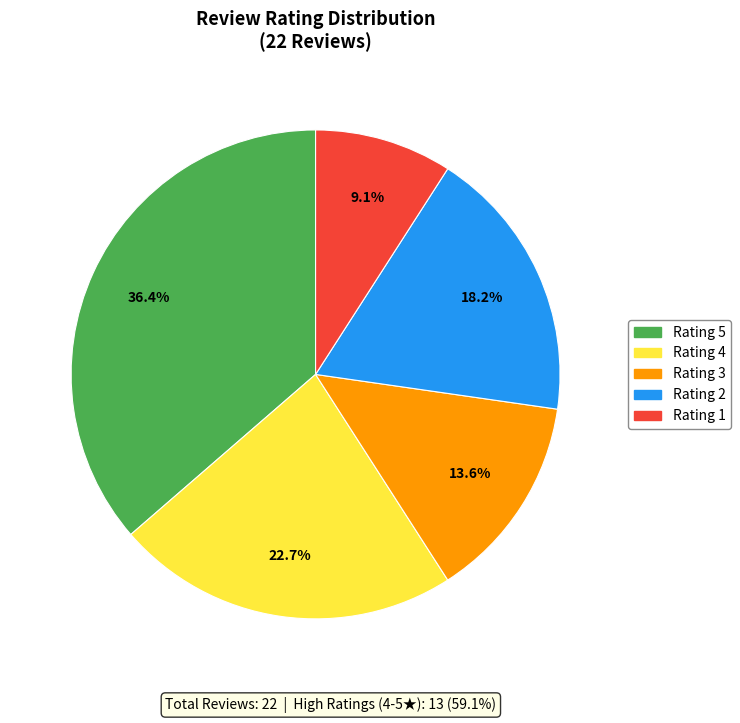

Rank the categories by value from lowest to highest.

Rating 1, Rating 3, Rating 2, Rating 4, Rating 5